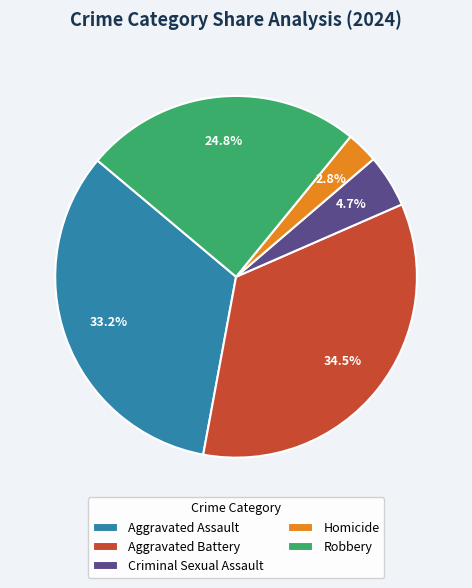

Rank the categories by value from highest to lowest.

Aggravated Battery, Aggravated Assault, Robbery, Criminal Sexual Assault, Homicide